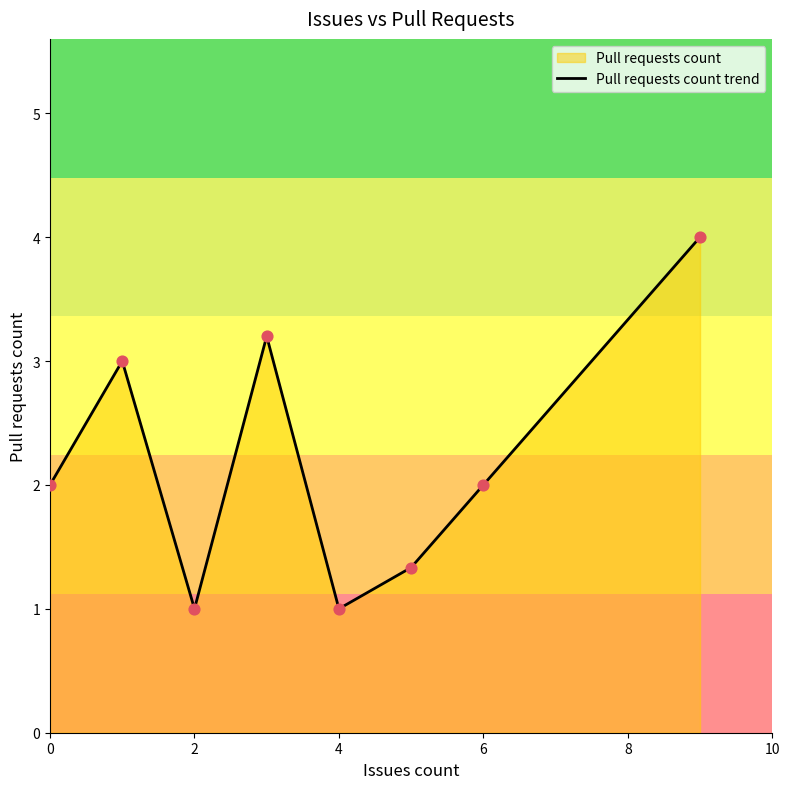

What is the change in value from 4 to 6?

+1.0